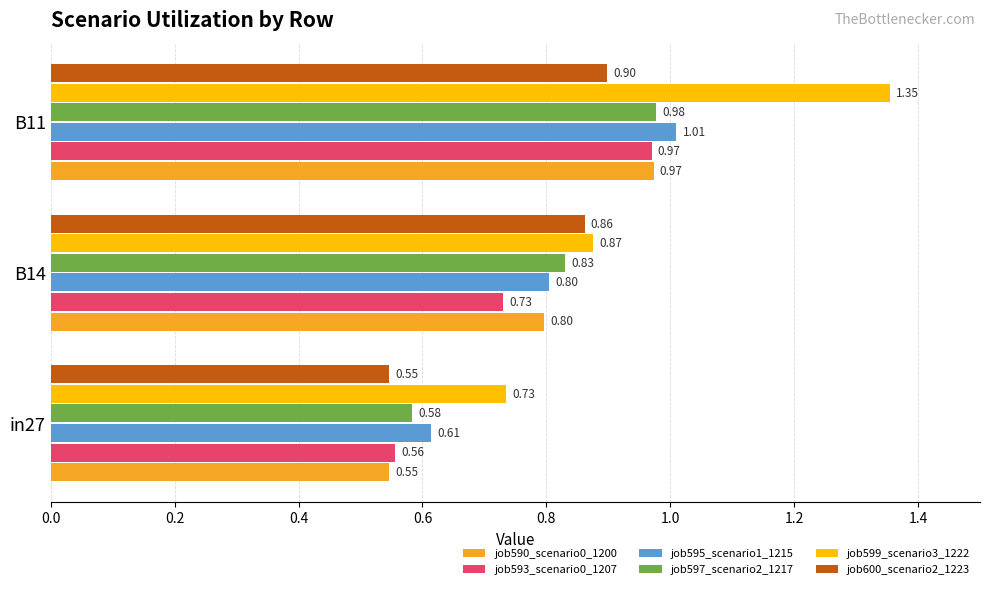

Which series has the largest range (max minus min)?

job599_scenario3_1222